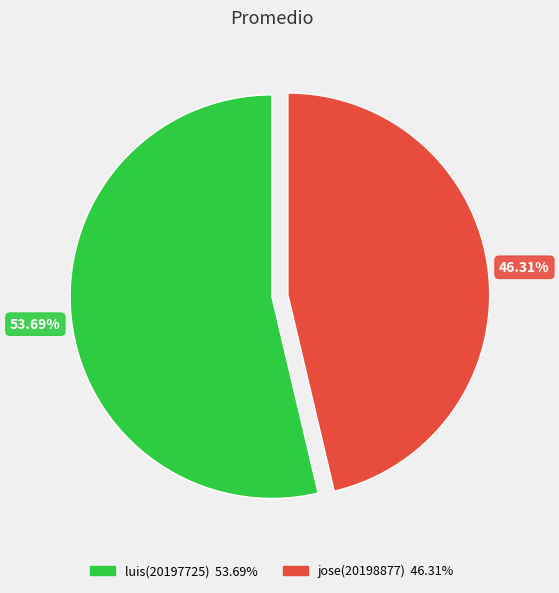

Rank the categories by value from highest to lowest.

luis(20197725), jose(20198877)